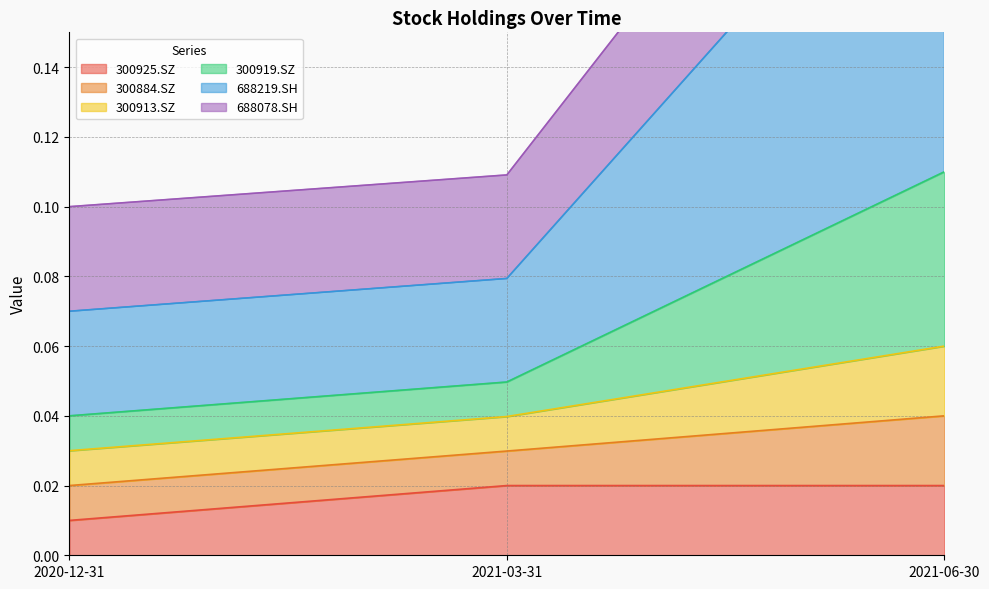

Count the 300925.SZ values in the range 0 to 1.

3